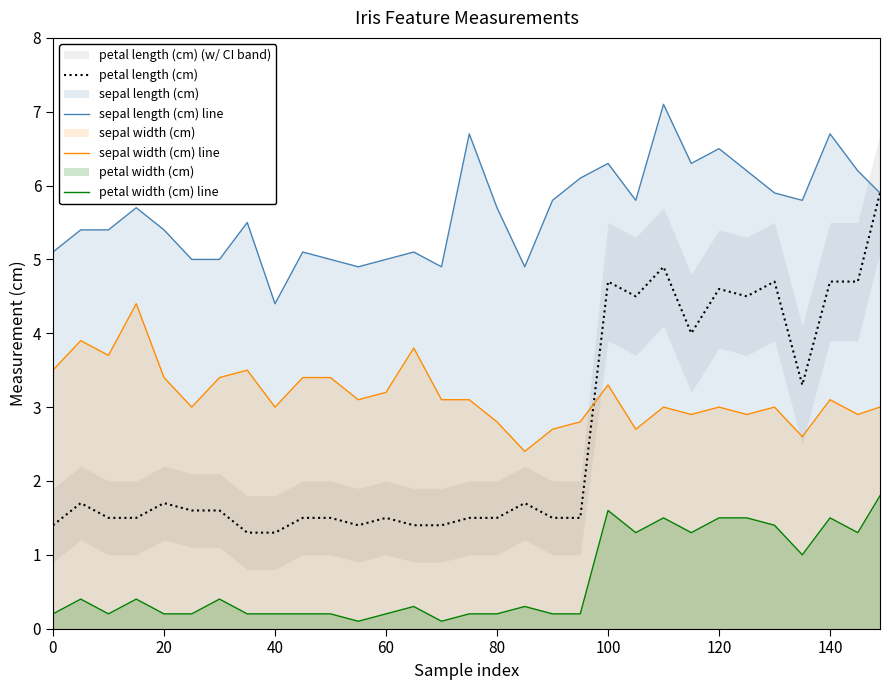

True or false: petal length (cm) and petal width (cm) line cross at least once.

False